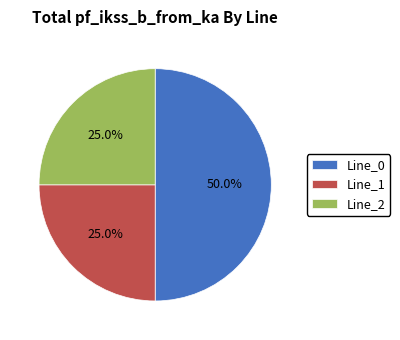

Does Line_2 account for over 50% of the chart?

No